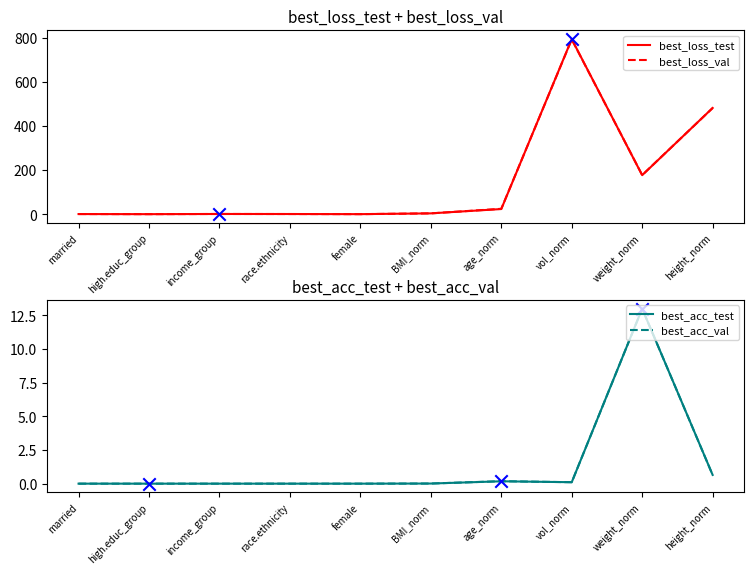

Is the value of best_loss_test at age_norm greater than the value of best_loss_val at female?

Yes